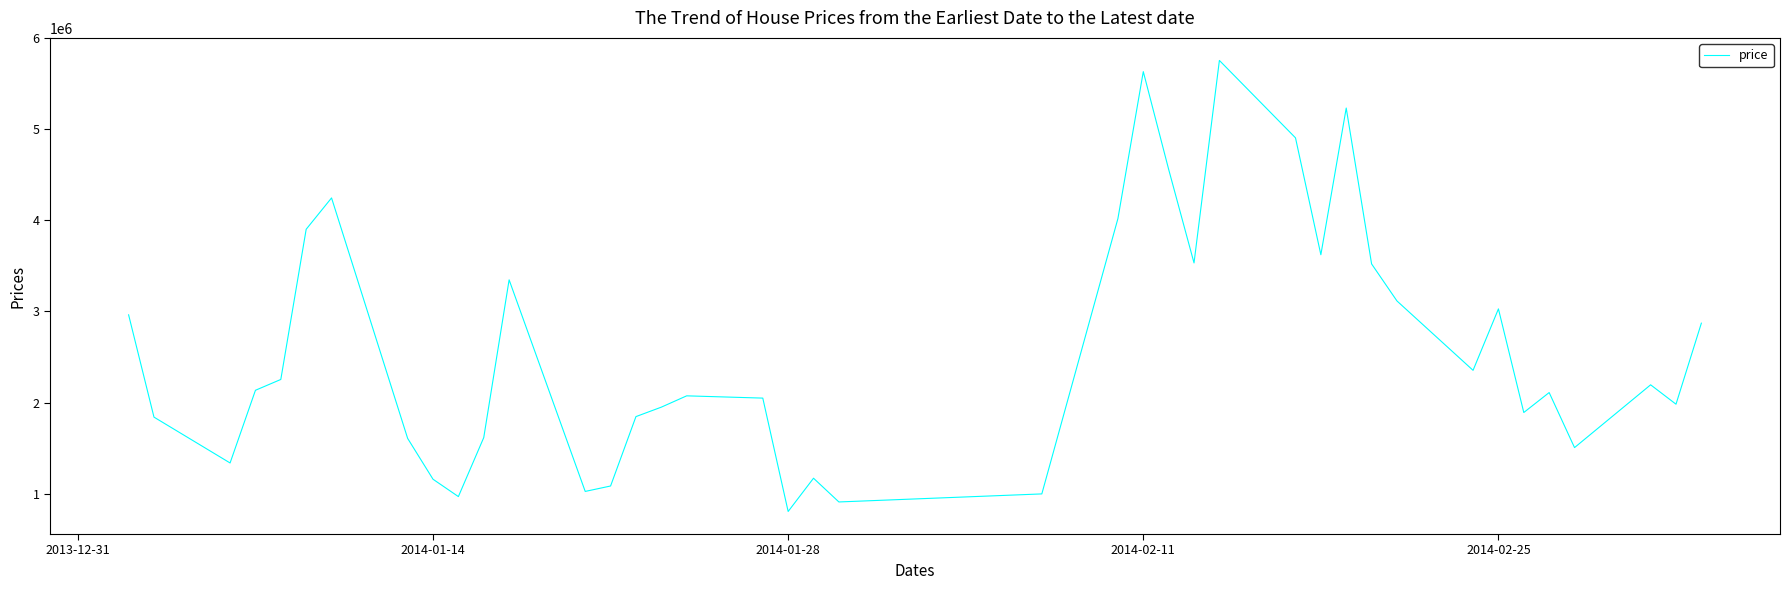

What is the smallest value displayed?

806117